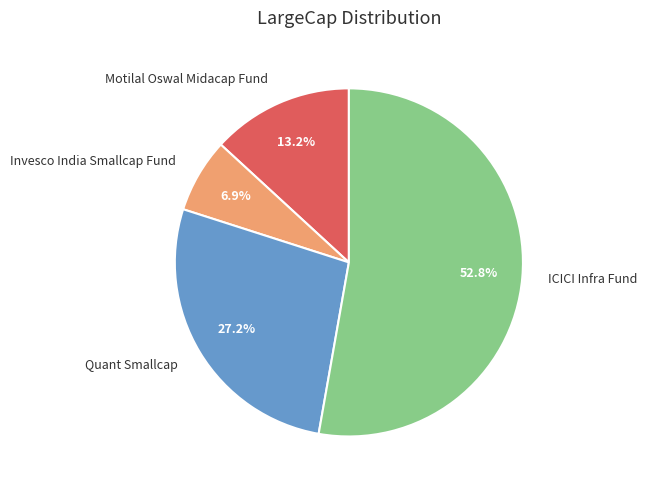

Count the number of slices in the pie.

4